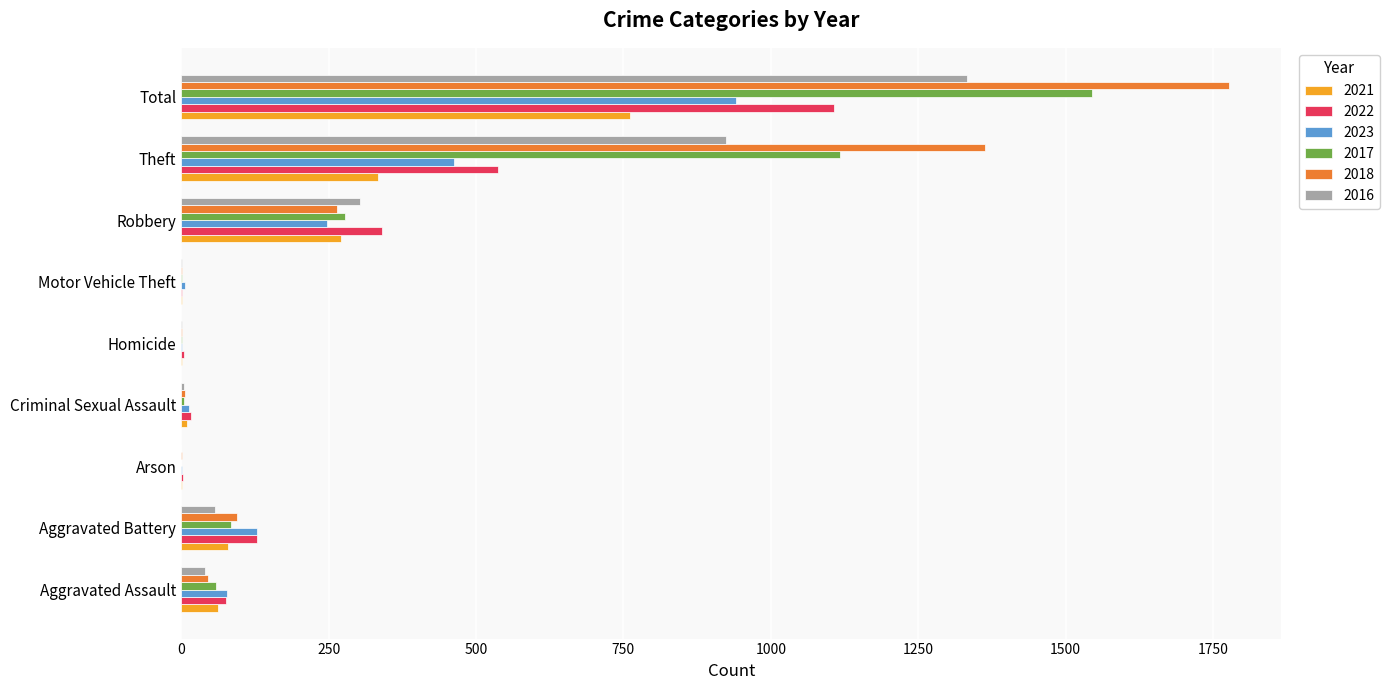

Which category has the highest value across all series?

Total